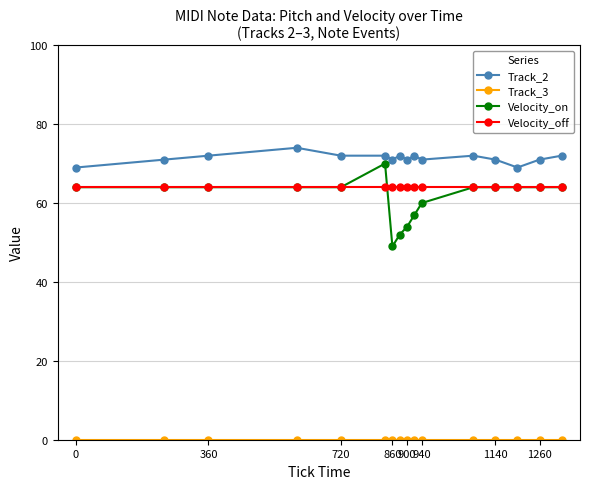

True or false: Track_2 and Velocity_on cross at least once.

False